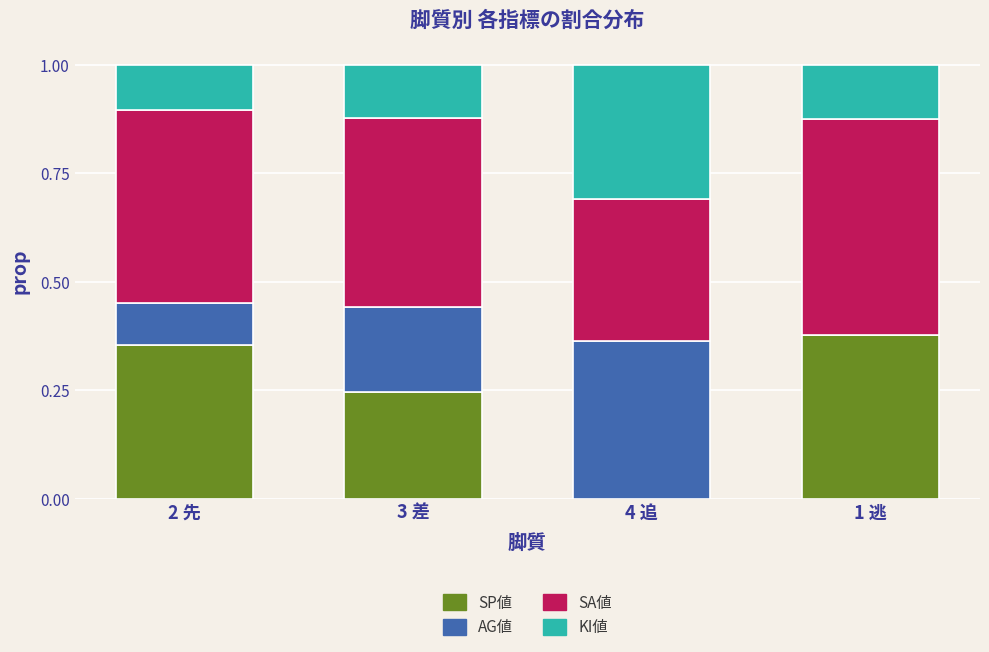

At which label does SP値 reach its peak?

1 逃